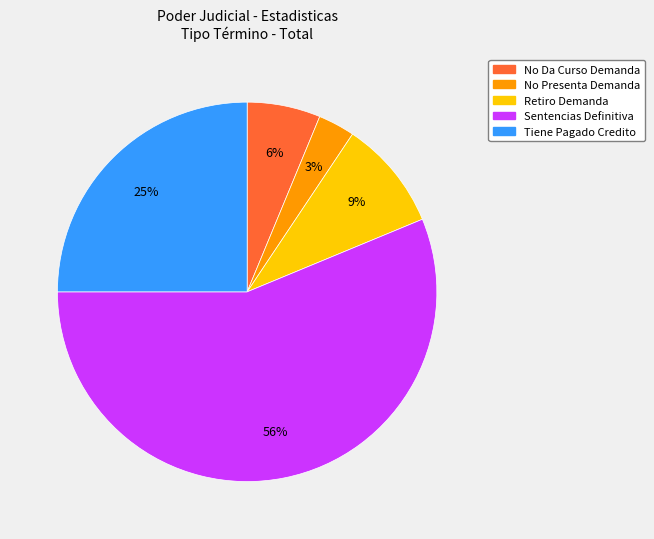

To the nearest percent, what is the difference between the No Presenta Demanda and Retiro Demanda slice percentages?

6%